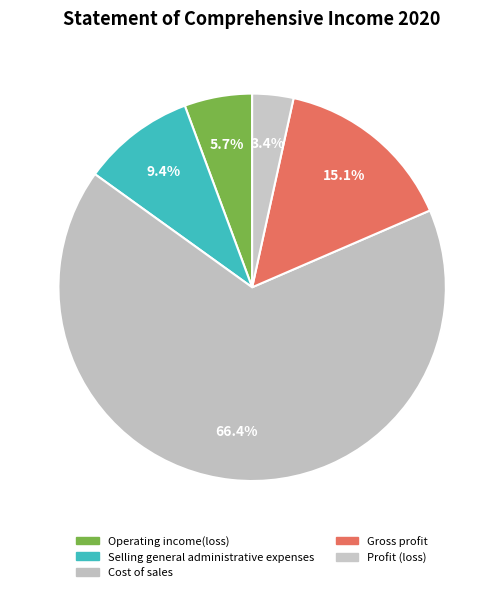

What percentage is the Gross profit slice, to the nearest percent?

15%